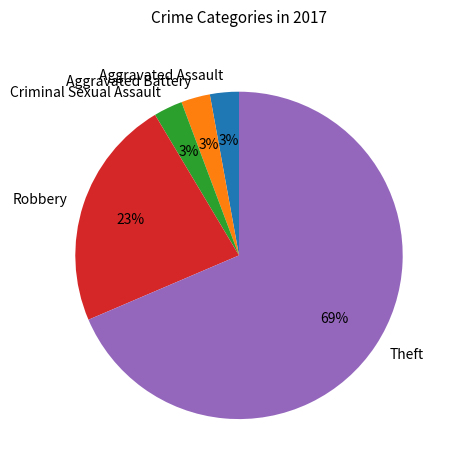

To the nearest percent, what percentage of the pie is Robbery?

23%